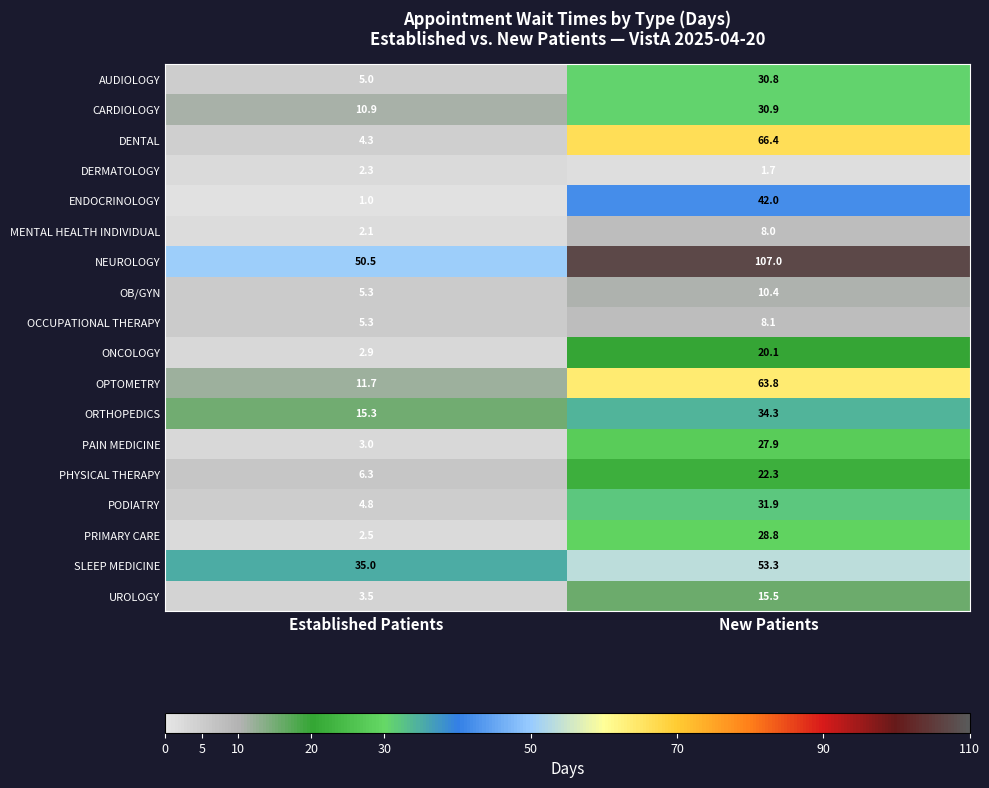

What is the total value across all series at Established Patients?

171.7